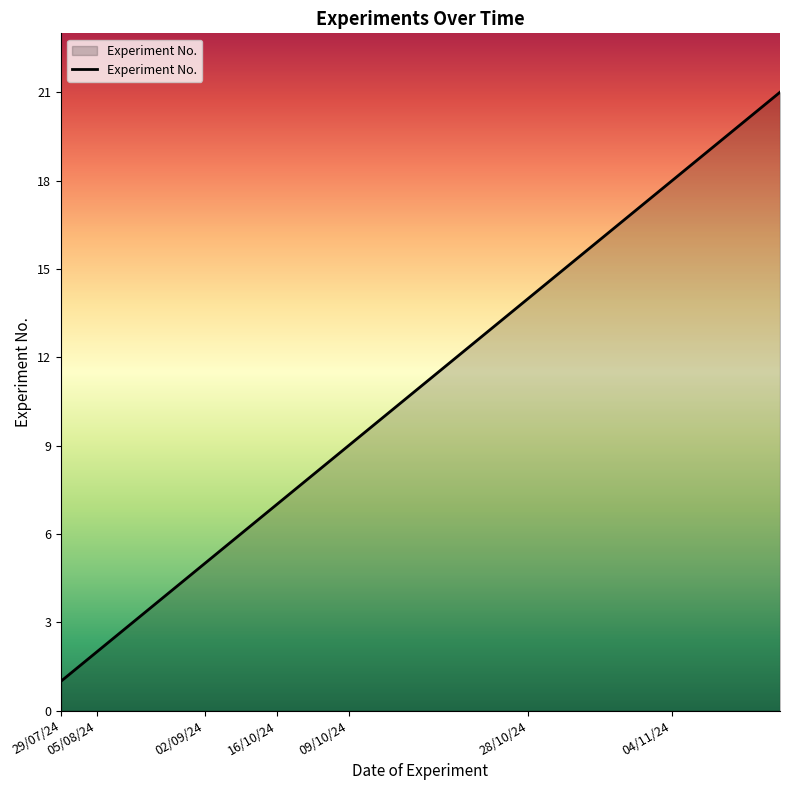

What is the maximum value shown in the chart?

21